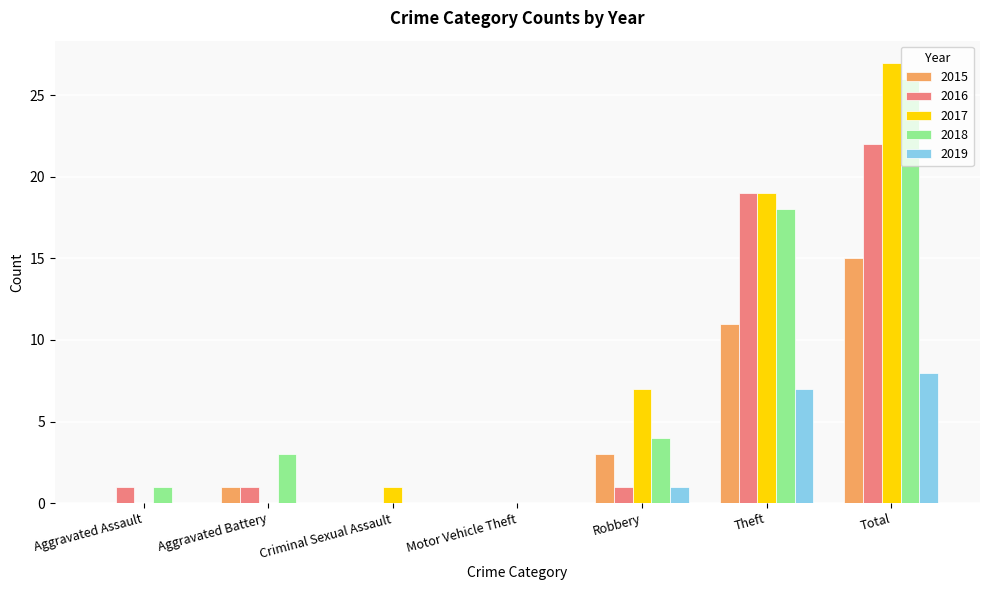

The 2019 series shows 0 at Motor Vehicle Theft. True or false?

True